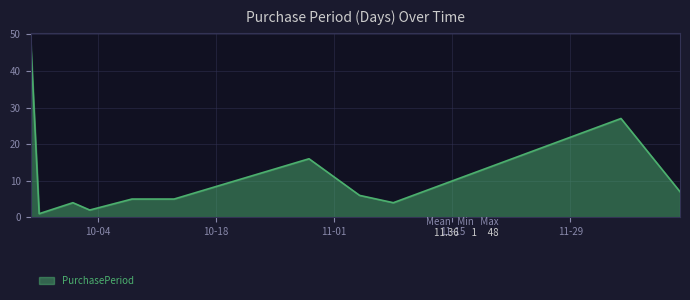

How many lines are shown in the chart?

1